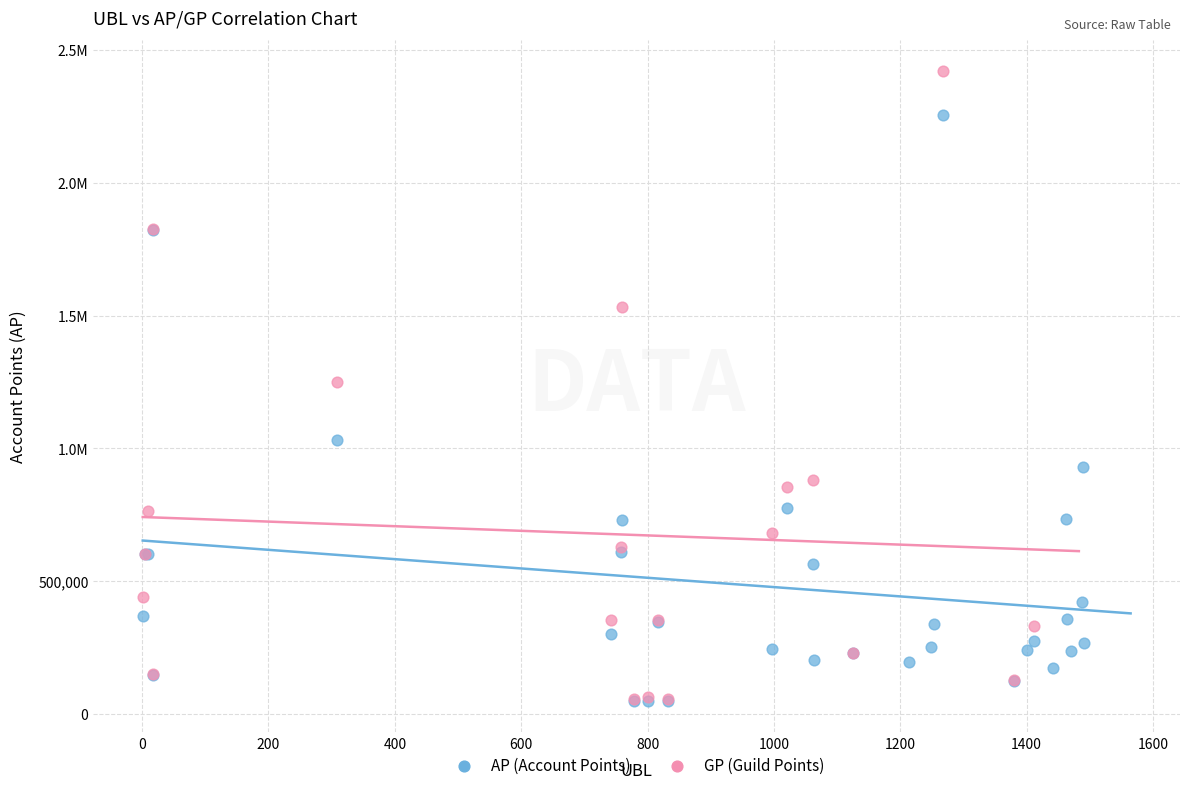

What are all the series names shown in the legend?

AP (Account Points), GP (Guild Points)